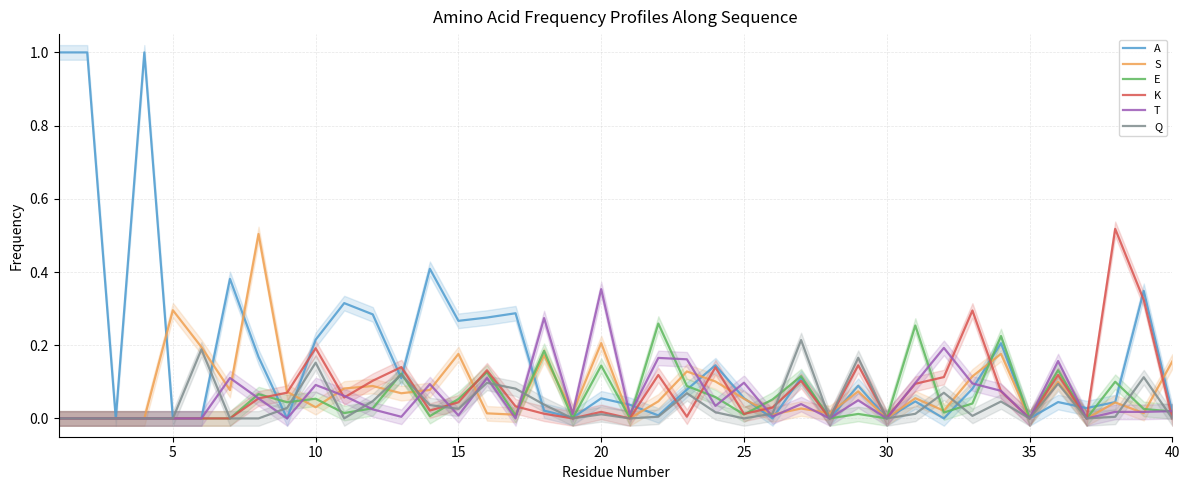

True or false: T and S cross at least once.

True